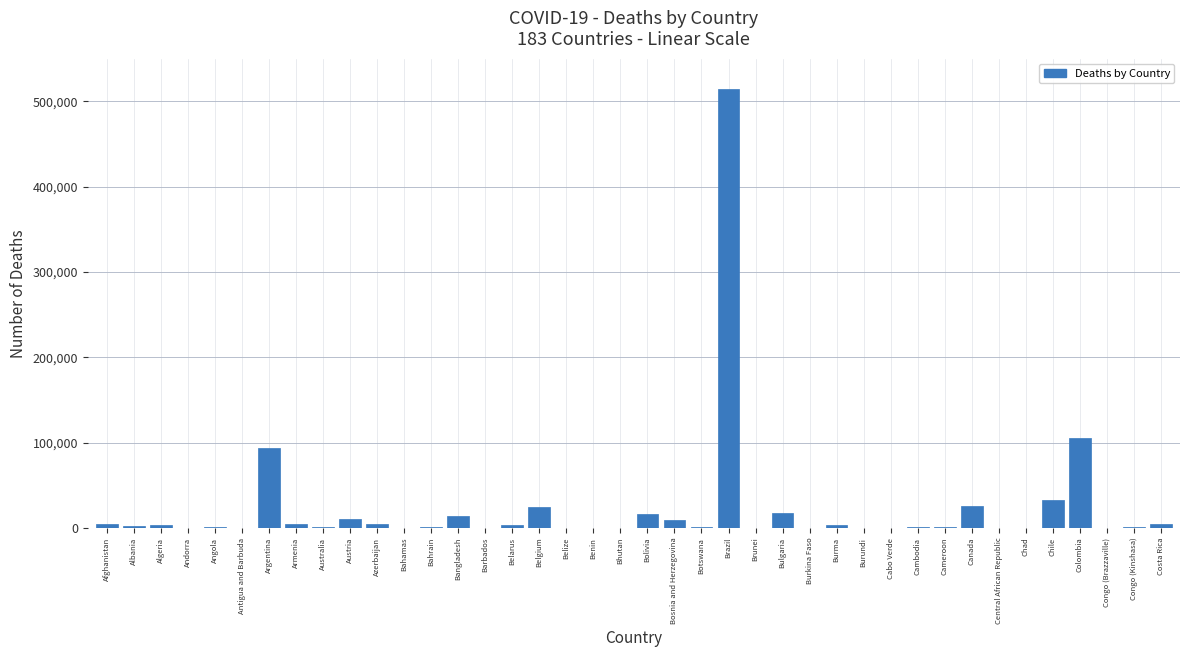

Between Congo (Kinshasa) and Bangladesh, which is larger?

Bangladesh